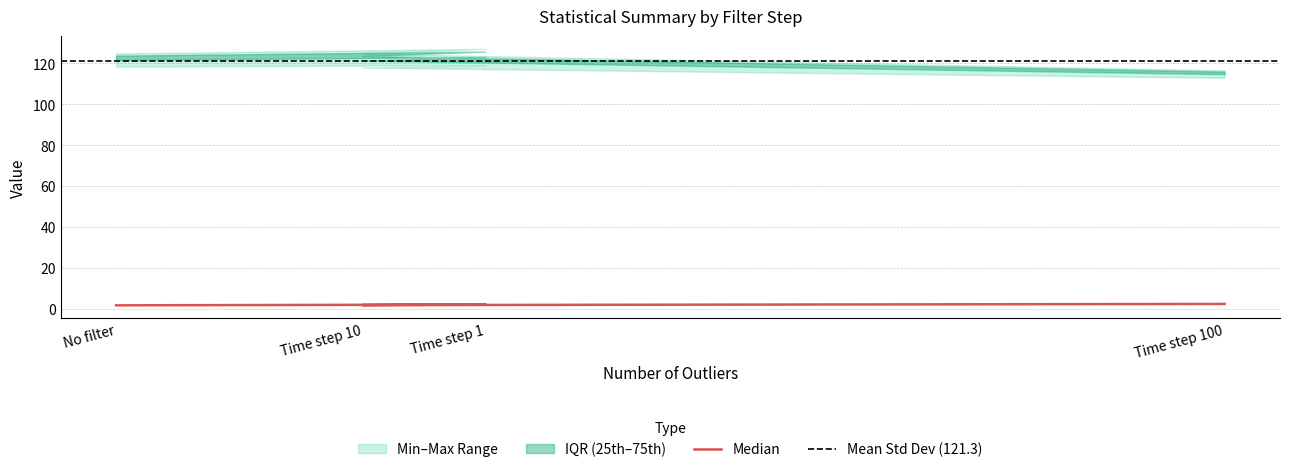

How many data points in Standard Deviation are less than 122?

1